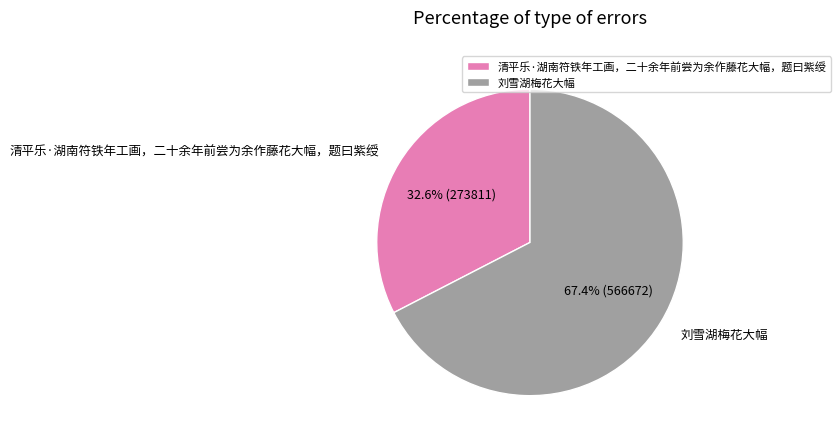

Combined, what portion of the pie is 清平乐·湖南符铁年工画，二十余年前尝为余作藤花大幅，题曰紫绶 and 刘雪湖梅花大幅?

100.0%